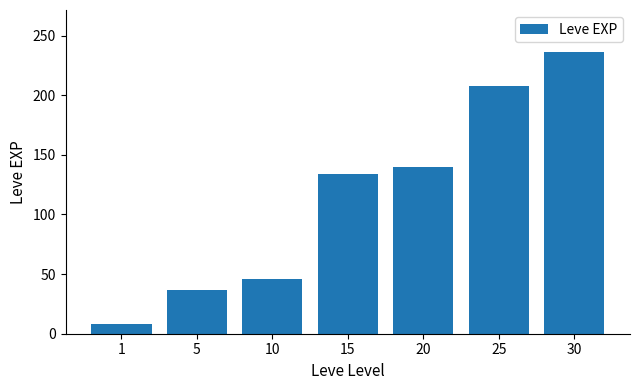

Reading left to right, transcribe all the data shown in this chart.

1=8	5=37	10=46	15=134	20=140	25=208	30=236